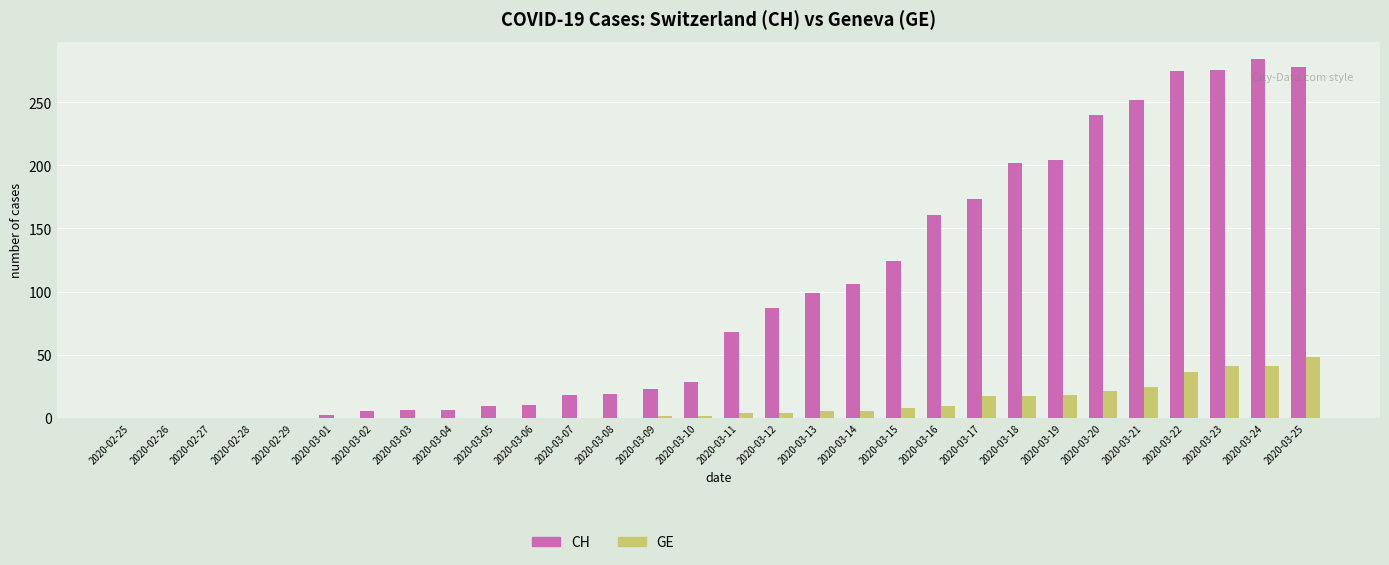

What is the total value across all series at 2020-03-21?

276